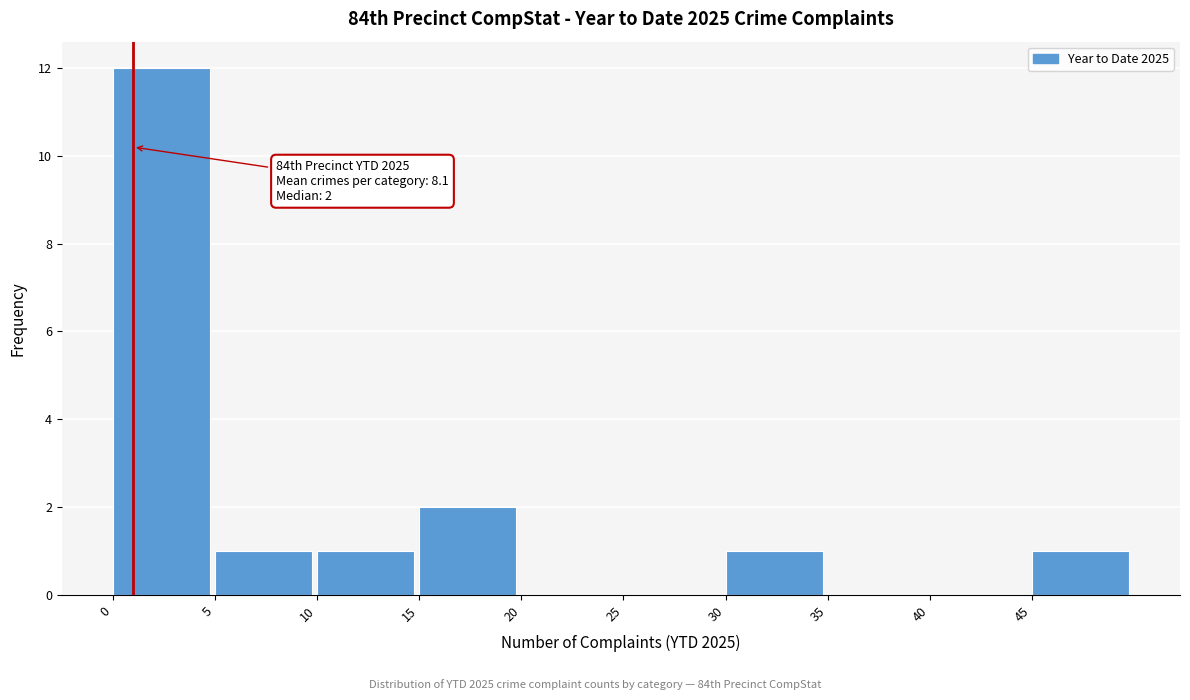

Over which range of the x-axis is the bar tallest?

0 to 5